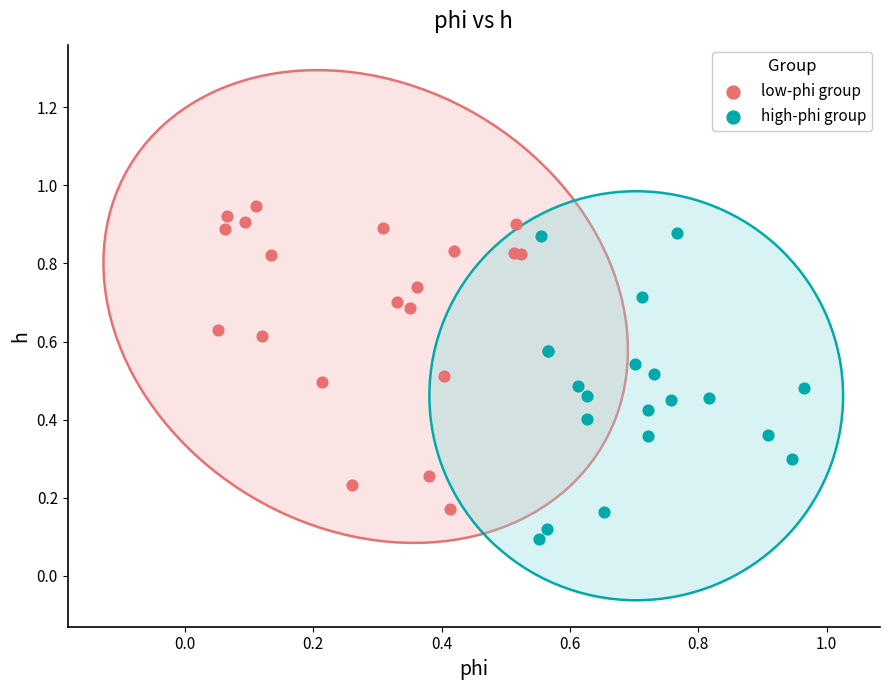

Which series contains the highest Y value?

low-phi group